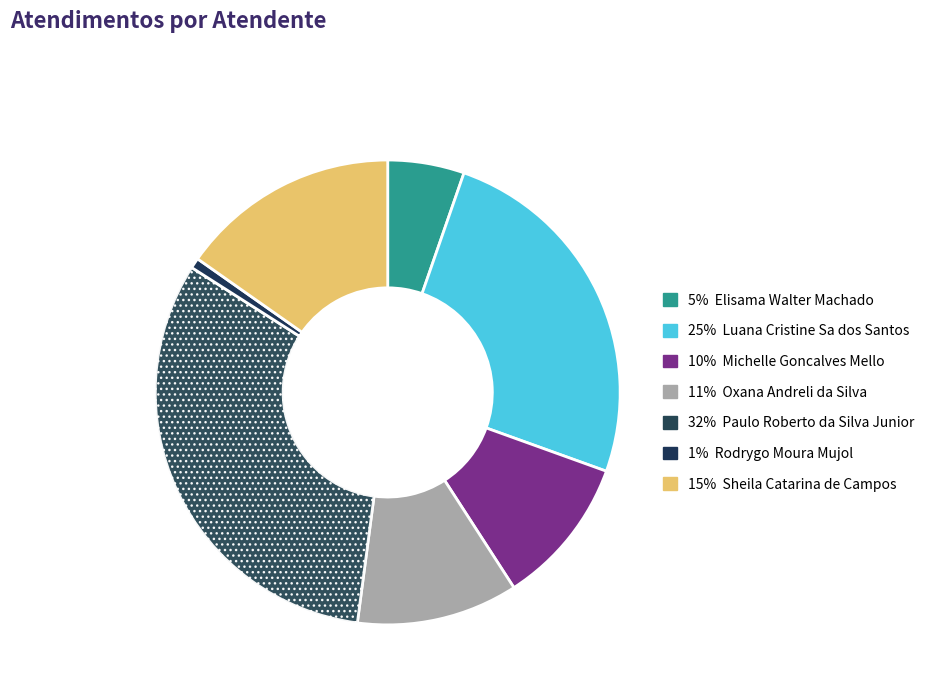

How many slices are in this pie chart?

7